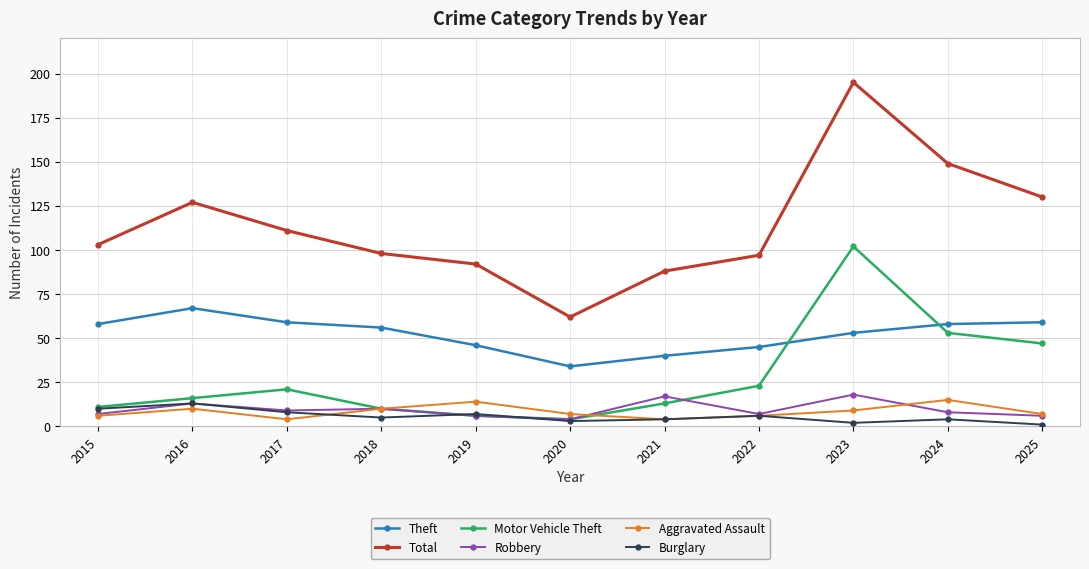

True or false: Robbery has more than 1 interior local peaks.

True